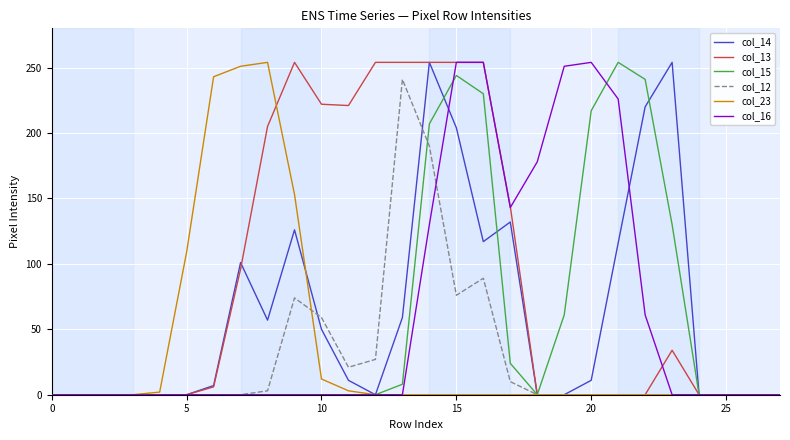

What is the maximum value shown in the chart?

254